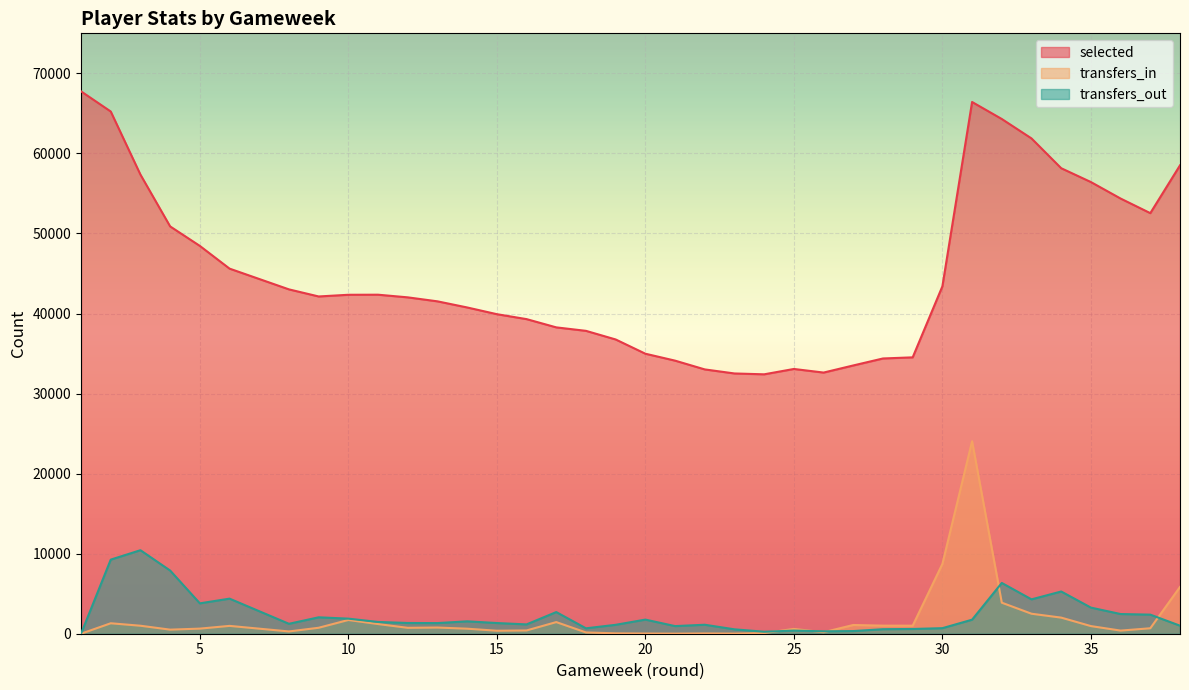

Which series ends up on top after the final intersection of transfers_in and transfers_out?

transfers_in